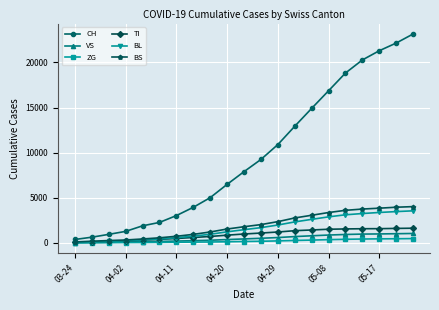

What is the highest value of the BS series?

4023